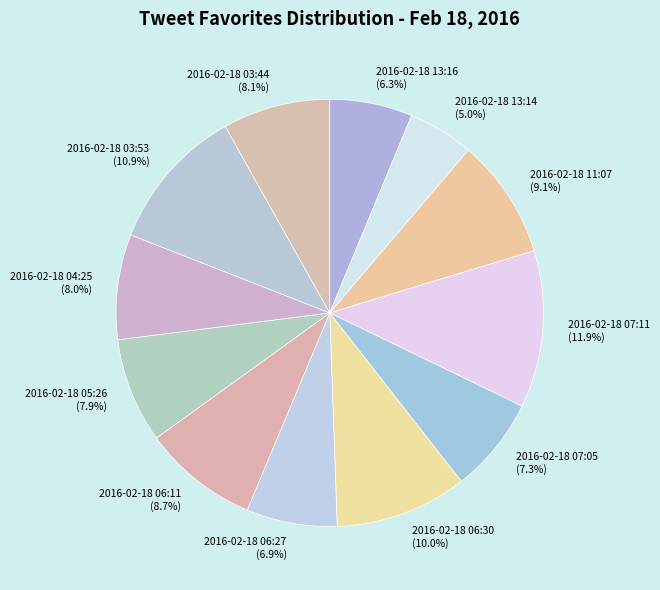

Count the number of slices in the pie.

12